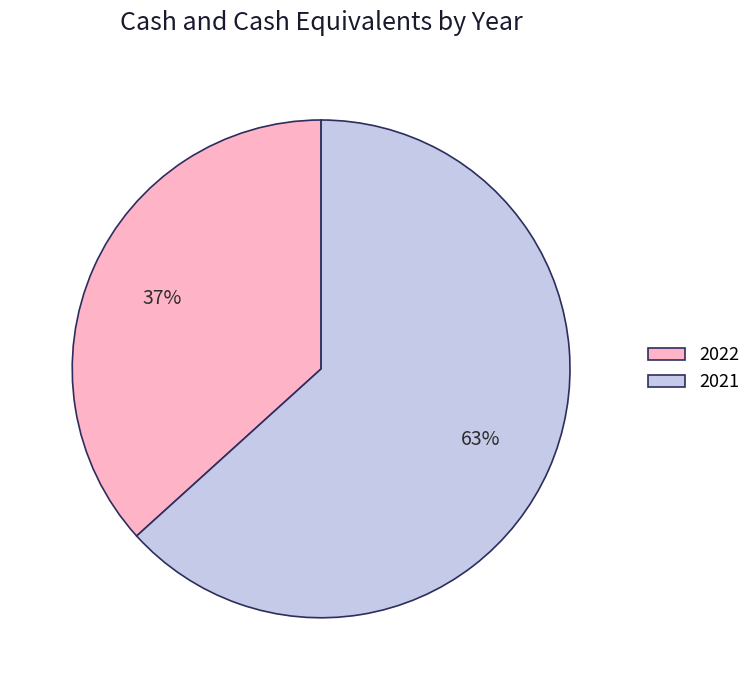

What percentage is the 2022 slice, to the nearest percent?

37%